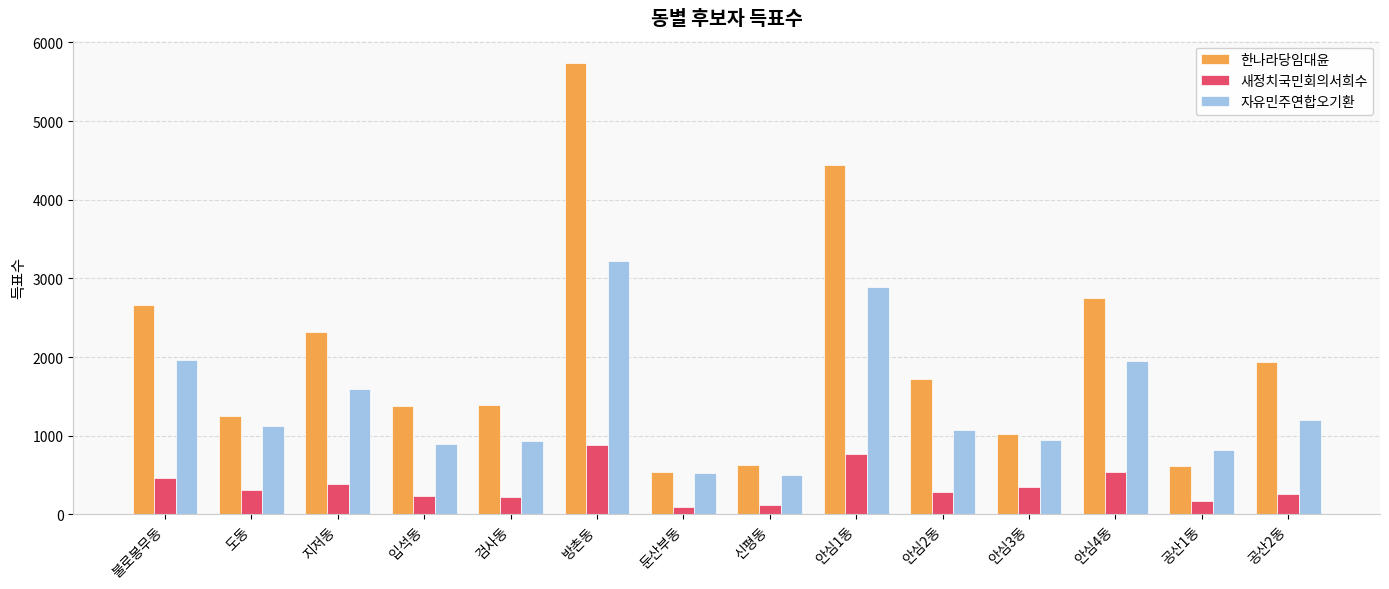

What position from the right is 신평동?

7